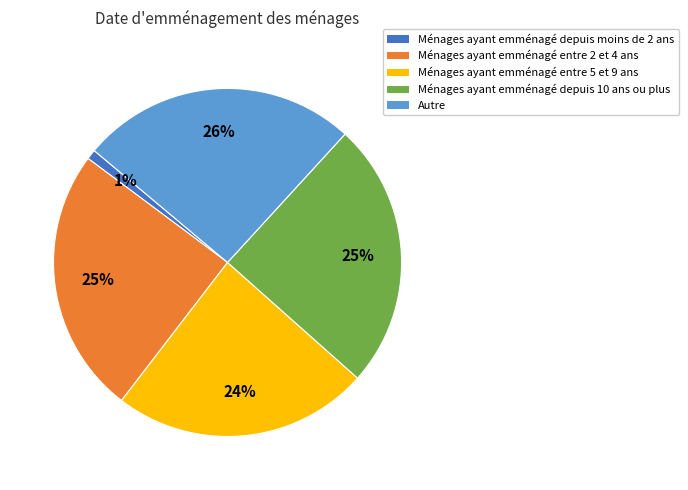

Approximately how many times larger is the value at Ménages ayant emménagé entre 2 et 4 ans compared to Ménages ayant emménagé entre 5 et 9 ans?

1.0